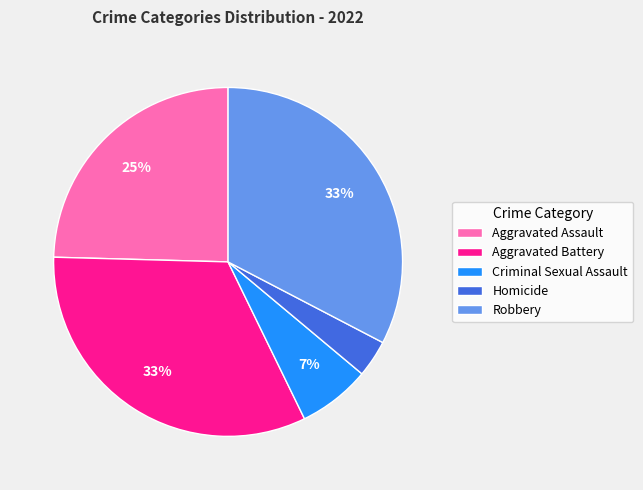

To the nearest percent, what is the combined percentage of Aggravated Assault and Robbery?

57%